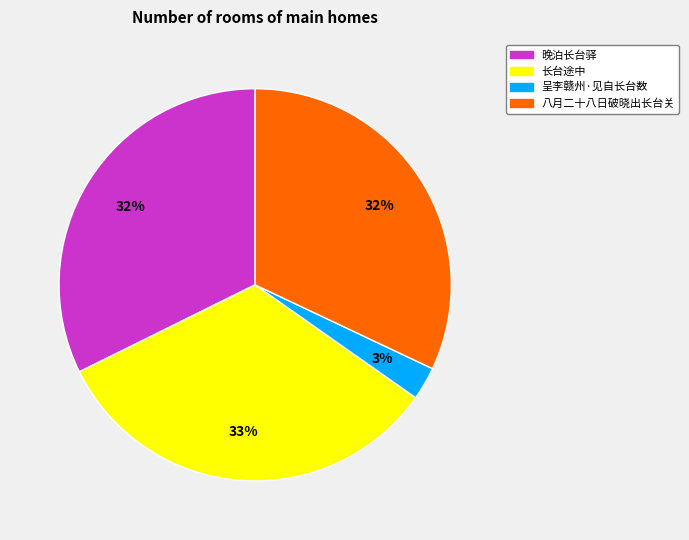

Do 晚泊长台驿 and 八月二十八日破晓出长台关 together represent more than half of the pie?

Yes